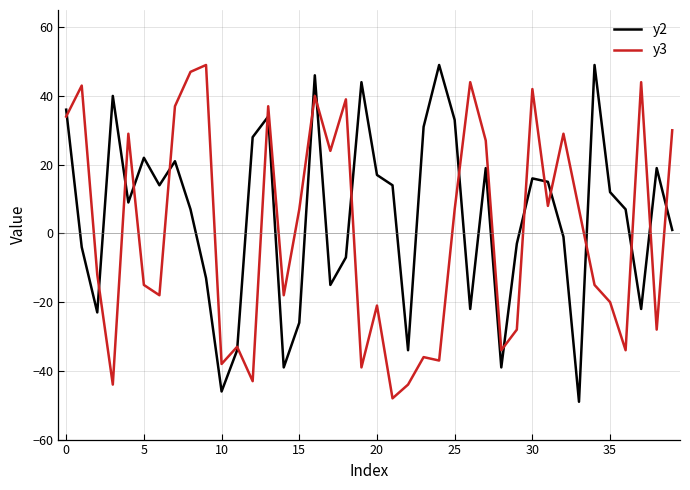

What are all the series names shown in the legend?

y2, y3